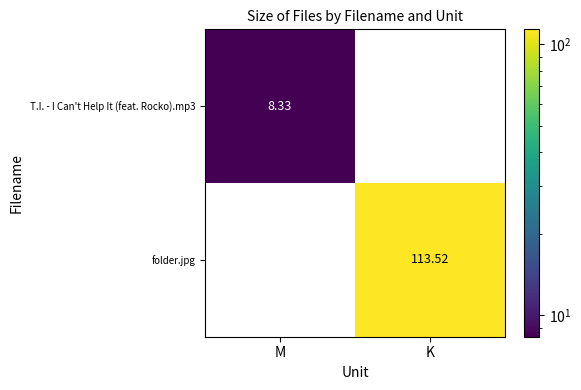

Which has a higher value, M or K?

K